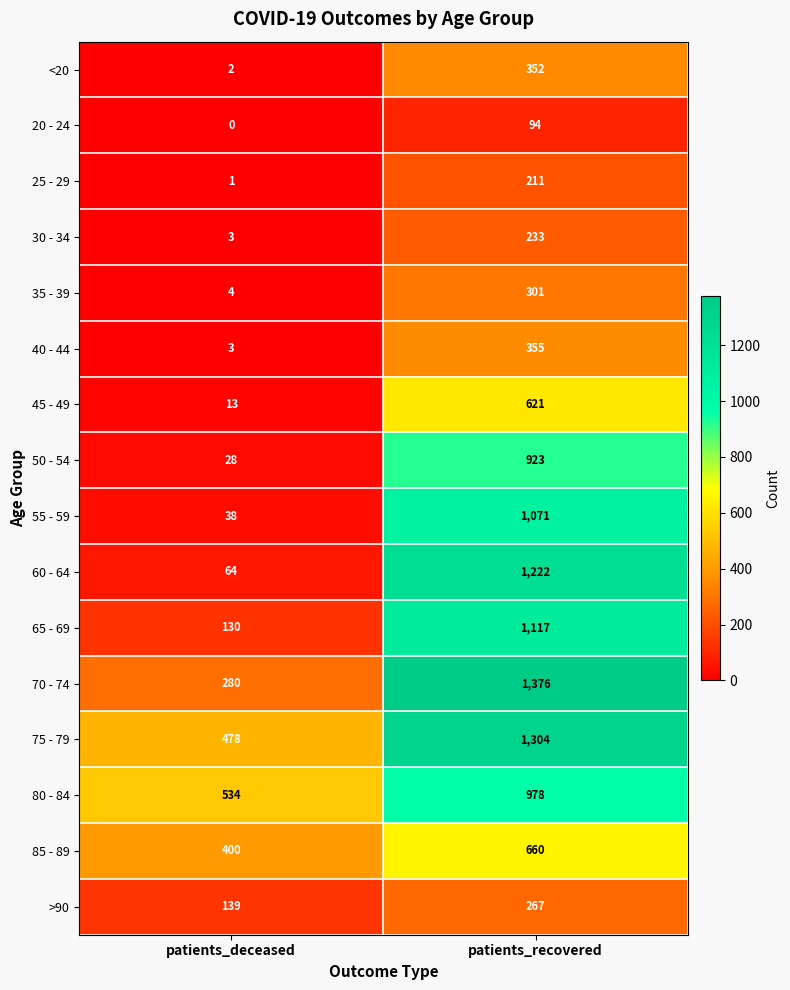

At which label does 60 - 64 reach its minimum?

patients_deceased